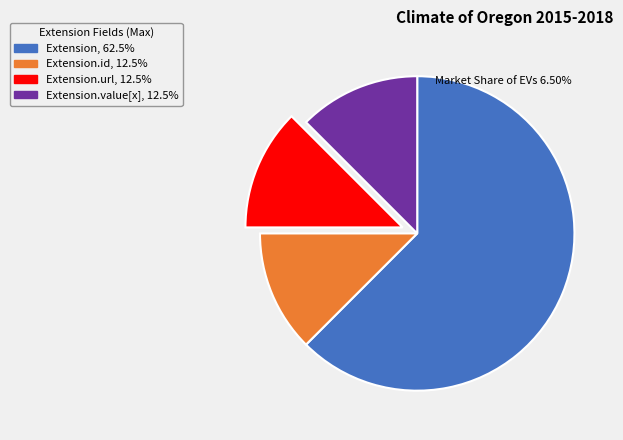

Is there a majority slice in this chart?

Yes